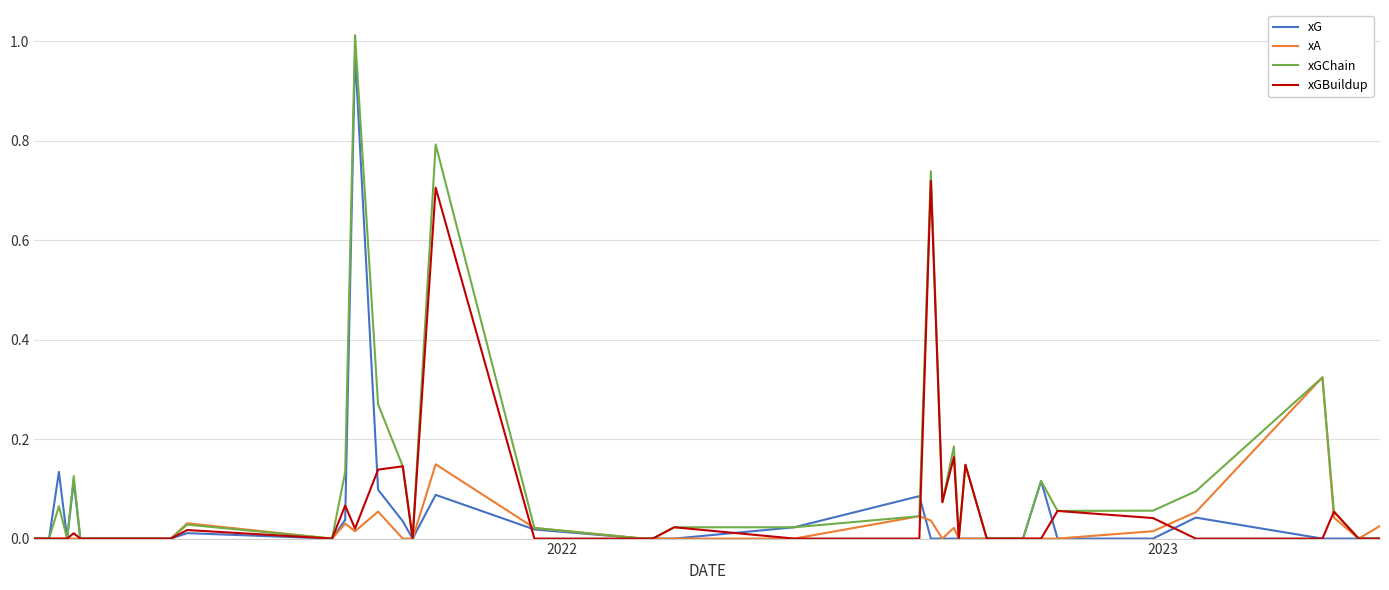

Which series has the widest spread of values?

xGChain